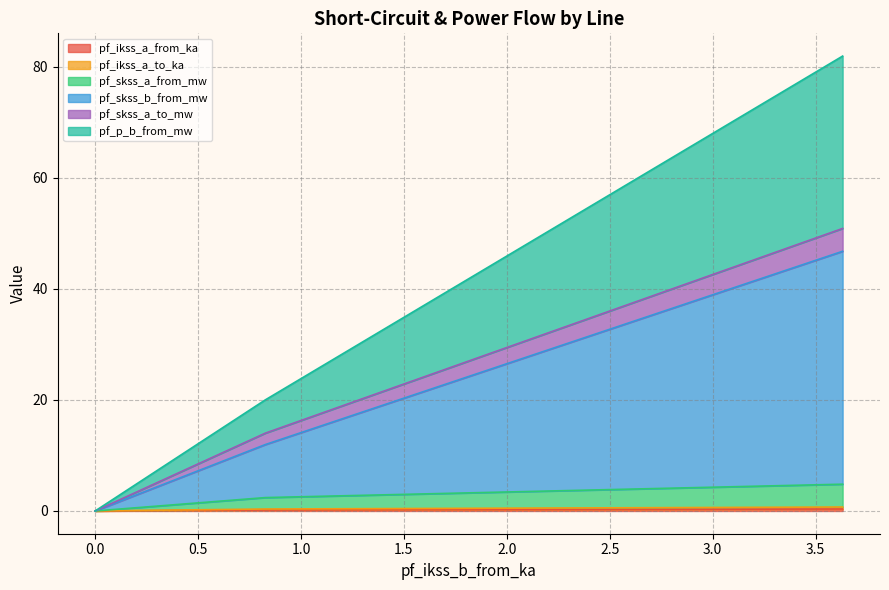

What is the sum of the pf_ikss_a_to_ka values at Line_1 and Line_2?

0.7